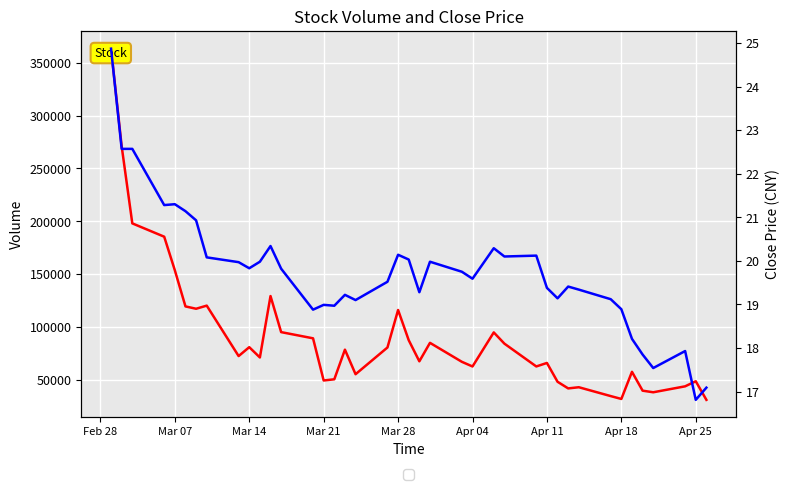

At how many categories does at least one series exceed 37731?

37